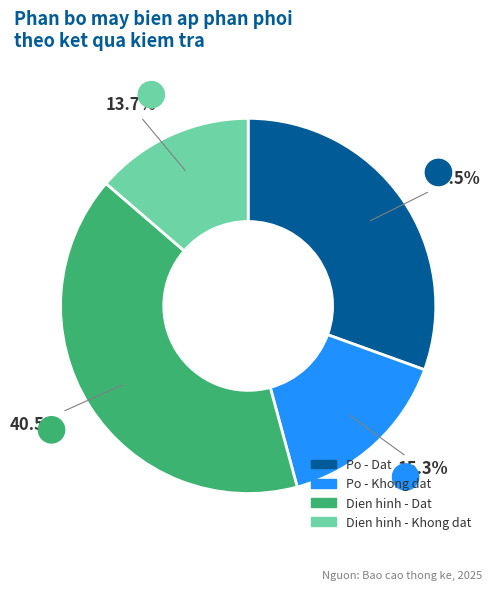

Is there a majority slice in this chart?

No